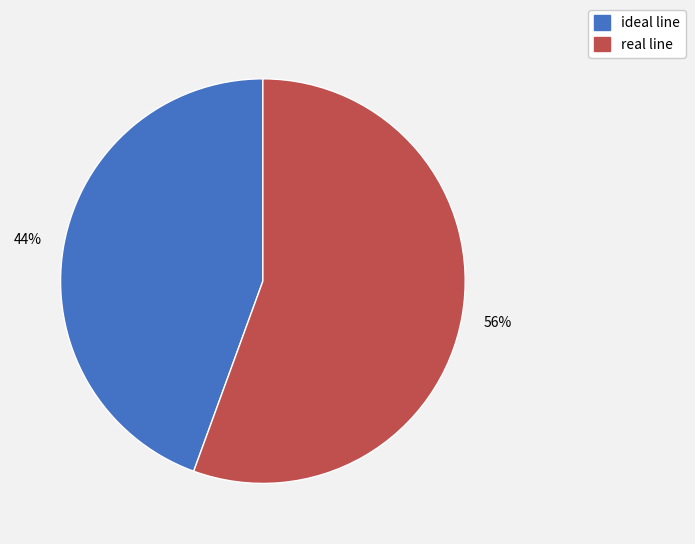

The ideal line slice represents 44% of the pie. True or false?

True